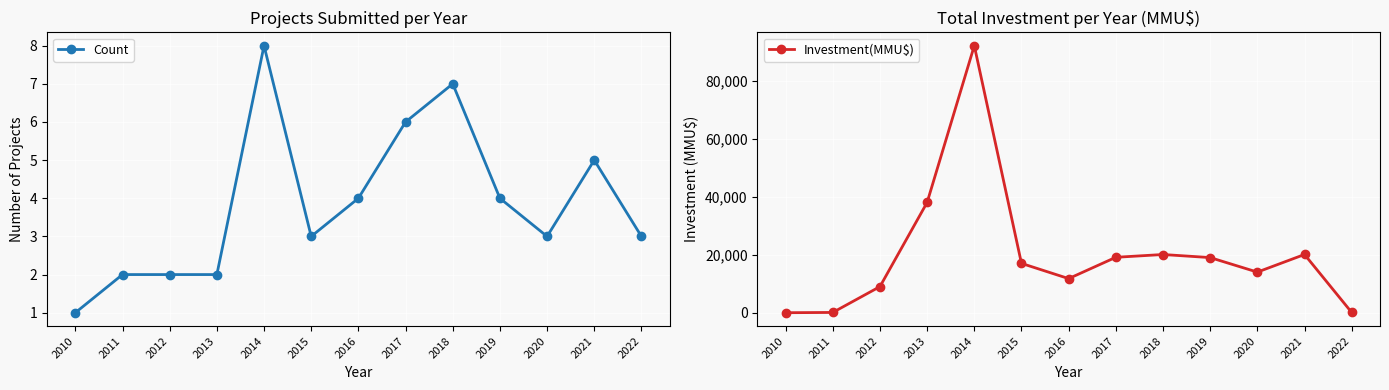

List the series in order of their overall mean, lowest first.

Count, Investment(MMU$)